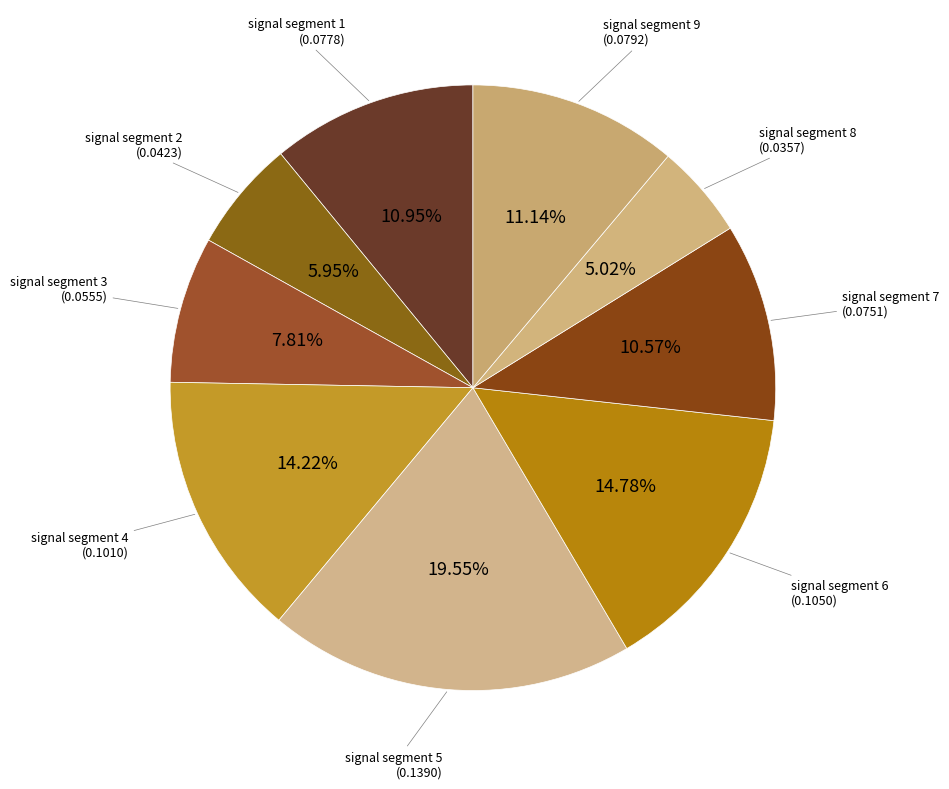

How many slices are in this pie chart?

9